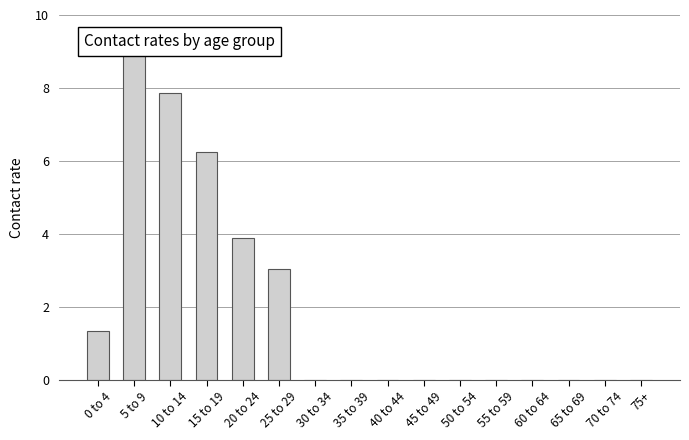

What is the label of the 2nd bar from the left?

5 to 9